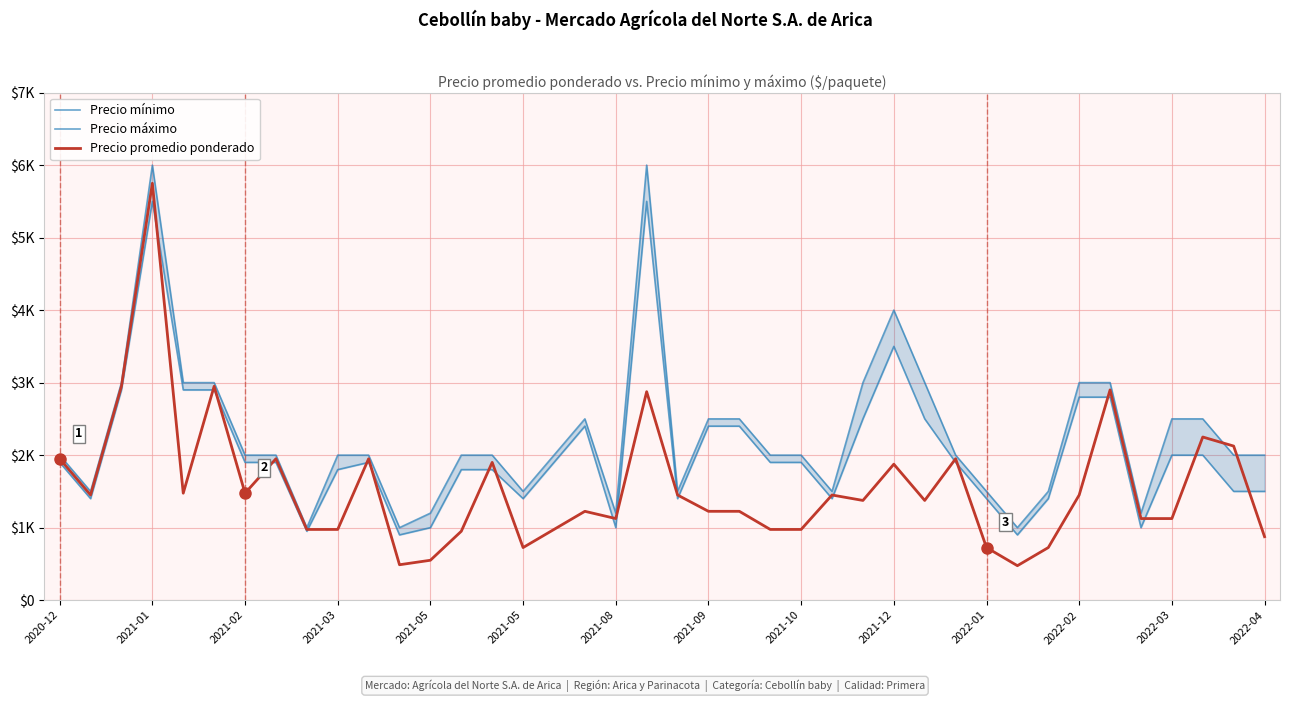

Which category has the lowest value across all series?

31